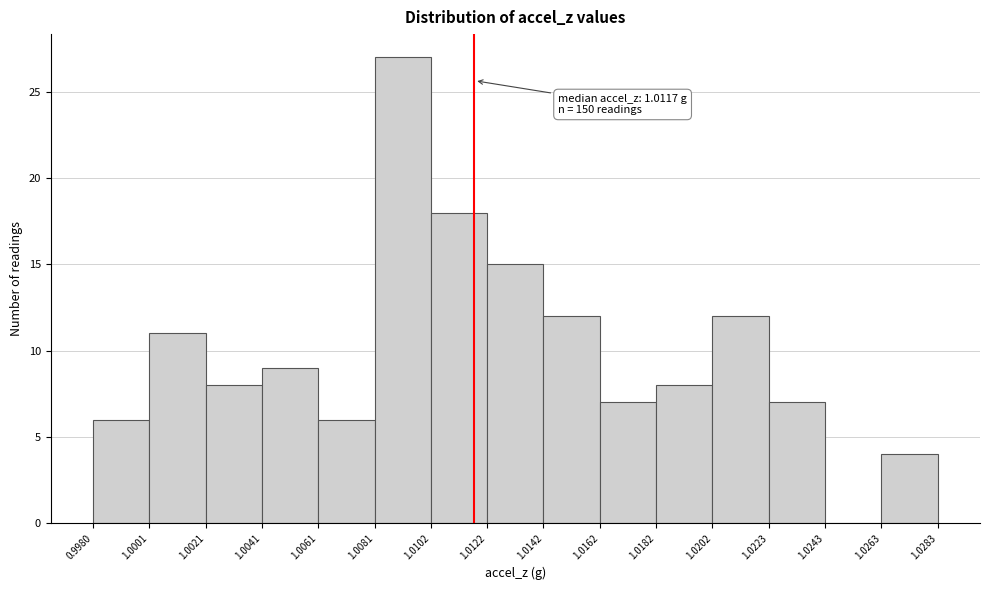

Over which range of the x-axis is the bar tallest?

1.0081 to 1.0102